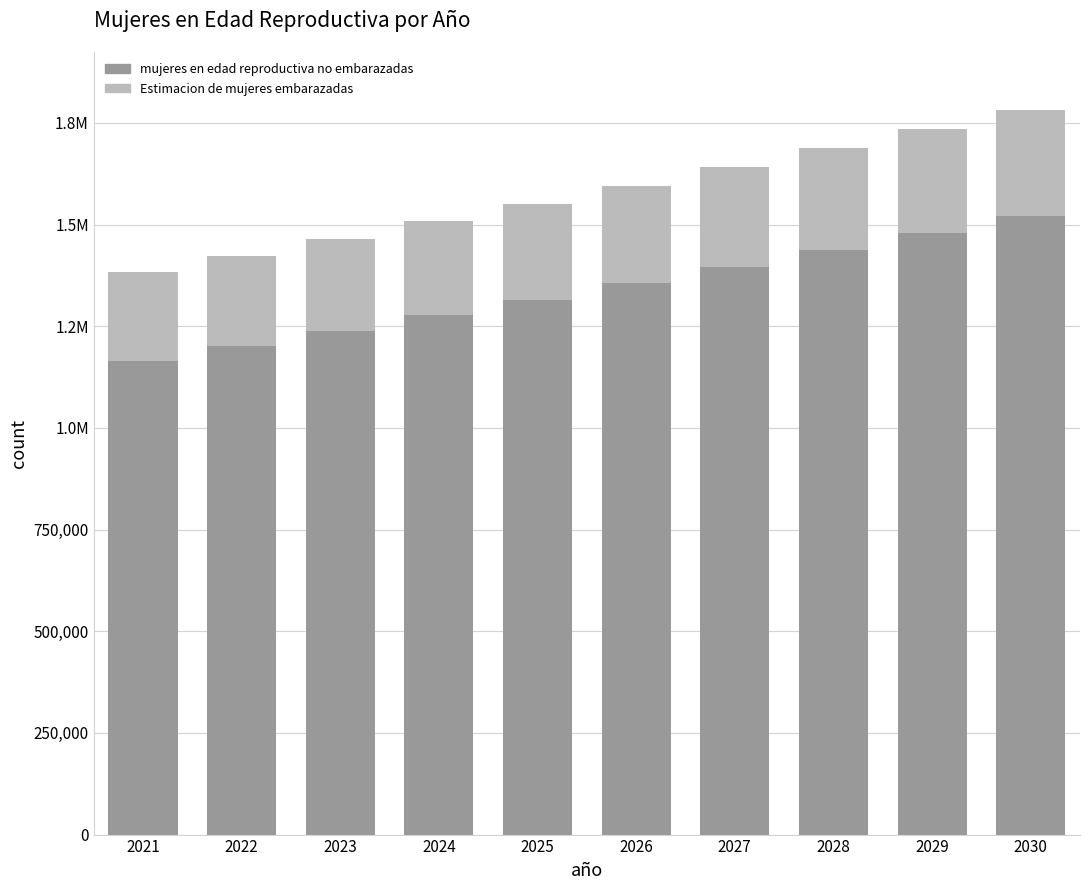

What is the difference between the second highest and second lowest values in the mujeres en edad reproductiva no embarazadas series?

279870.1